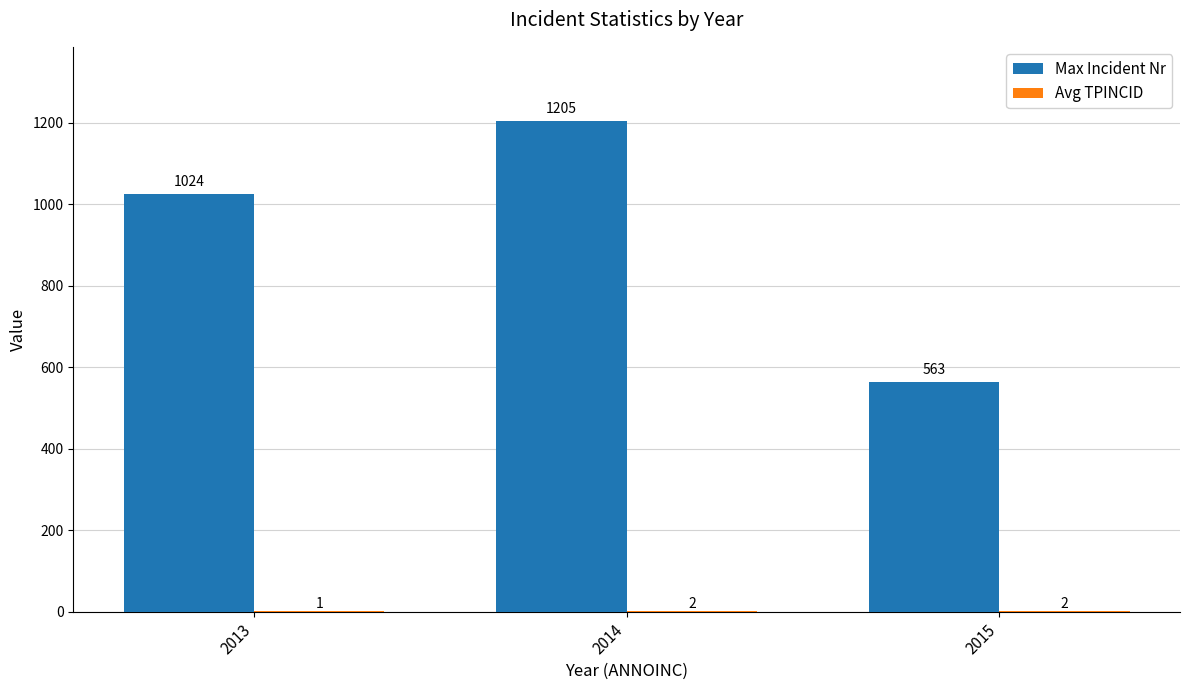

What is the total value across all series at 2014?

1207